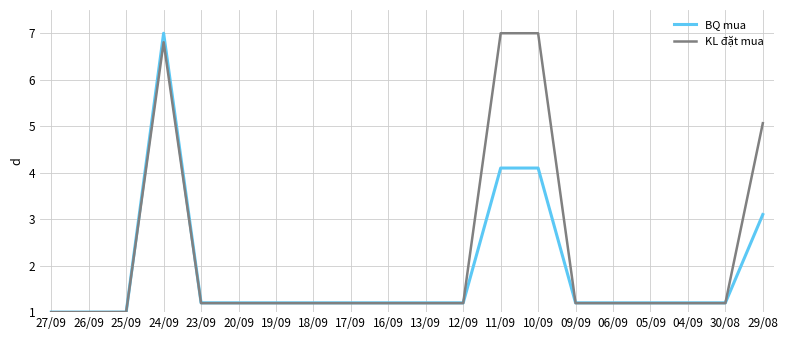

List the series in order of their overall mean, highest first.

KL đặt mua, BQ mua